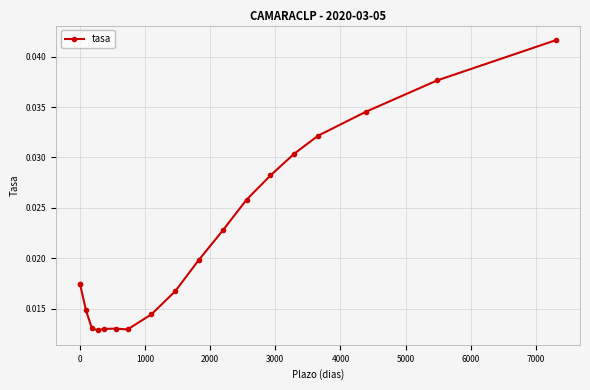

What is the sum of all values?

0.4